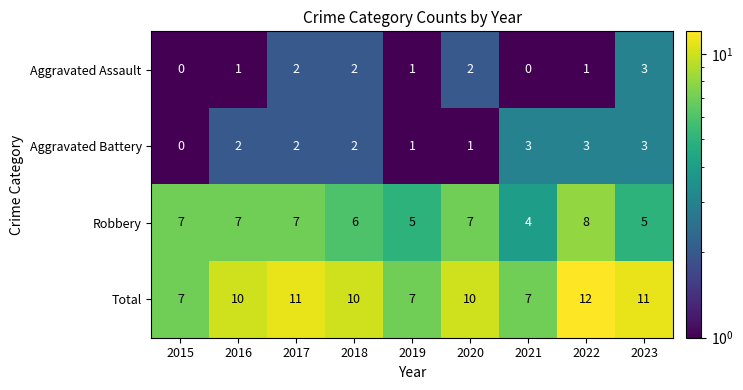

At which category does the chart reach its peak across all series?

2022